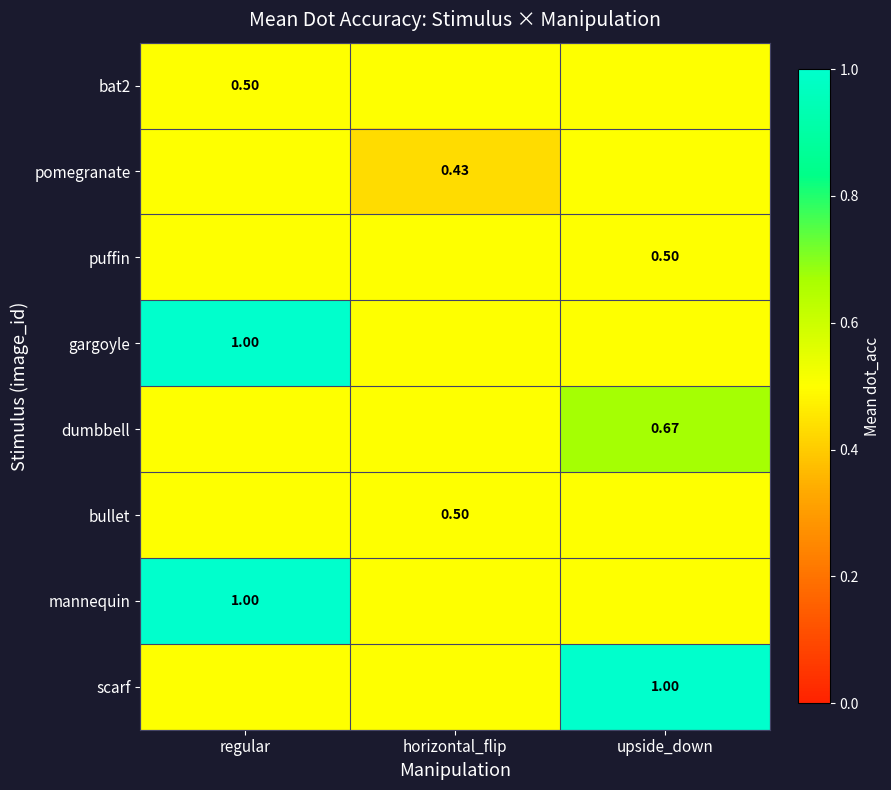

The puffin series shows 0.8 at regular. True or false?

False